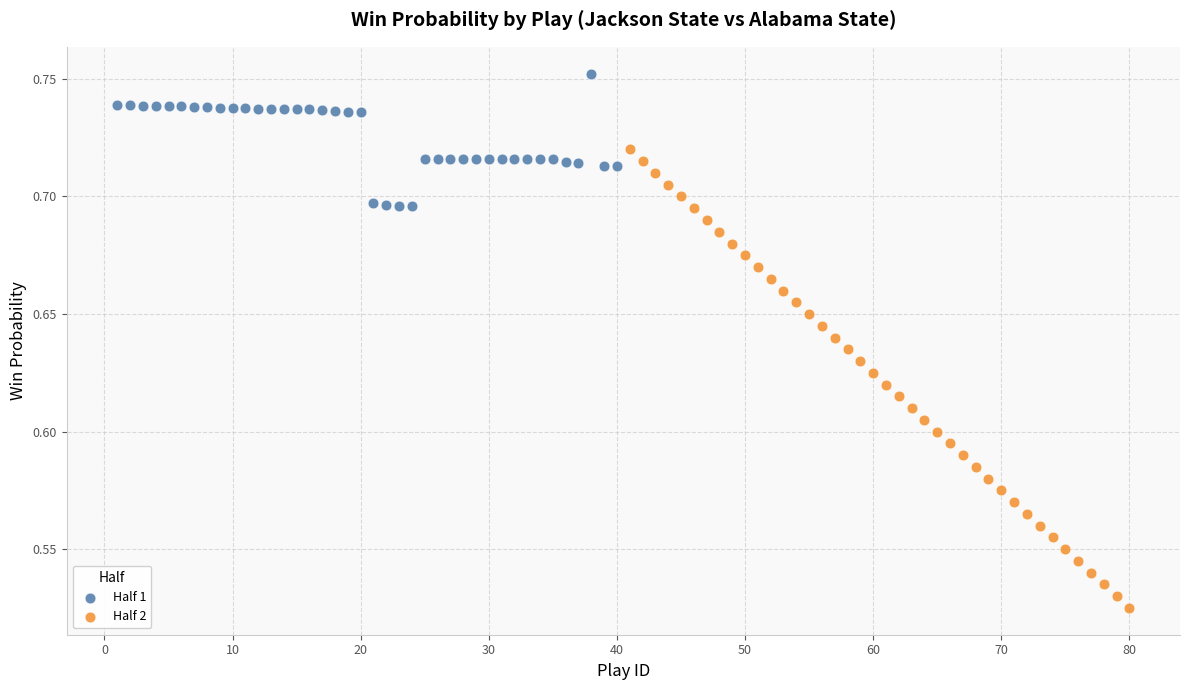

Which series has the widest spread of Y values?

Half 2